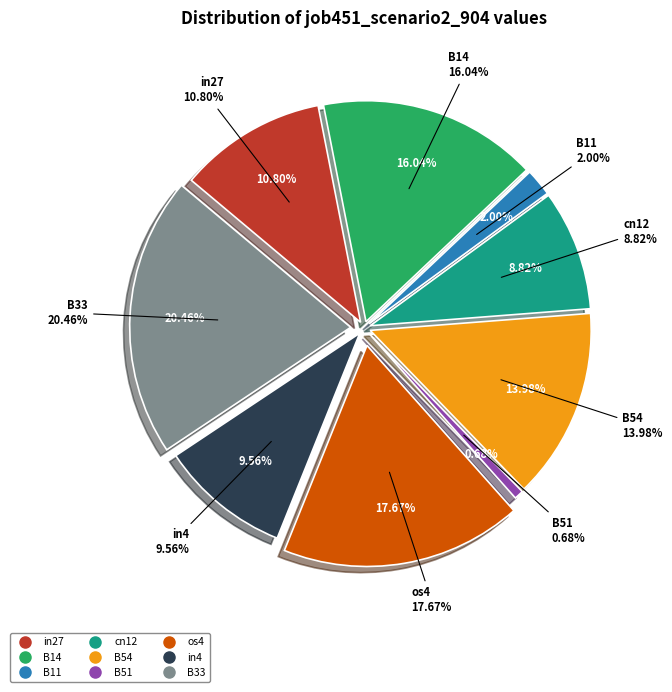

What portion of the pie excludes B51?

99.3%